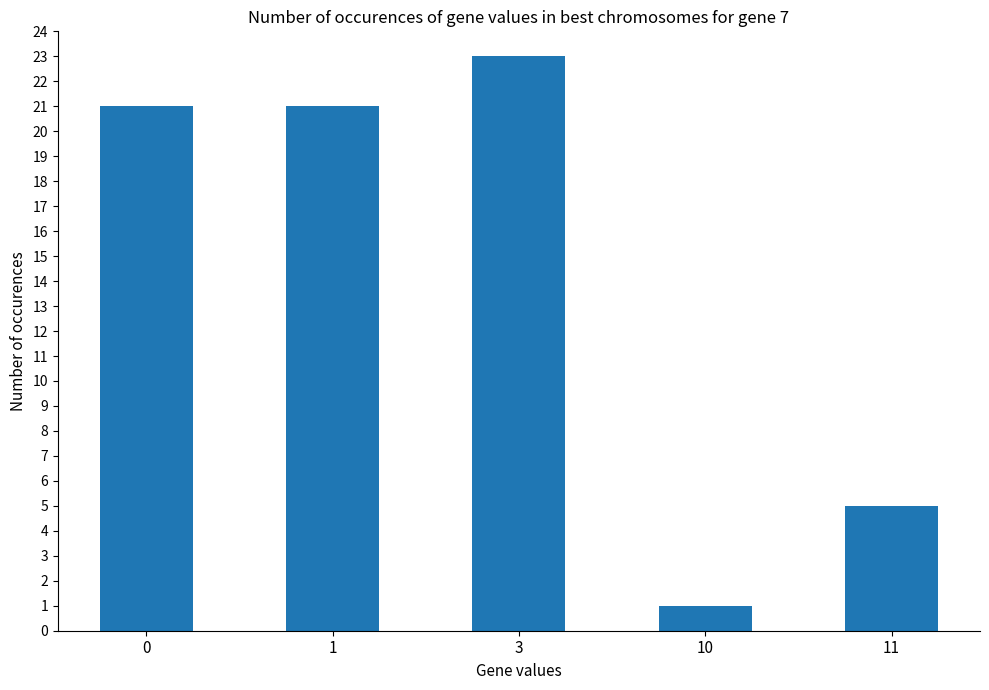

What is the difference between the second highest and minimum values?

20